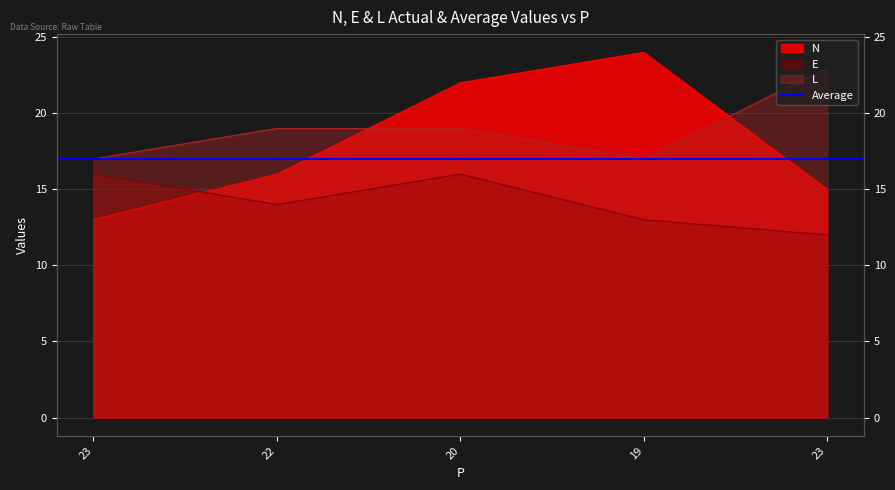

How many interior local peaks does the E series have?

1